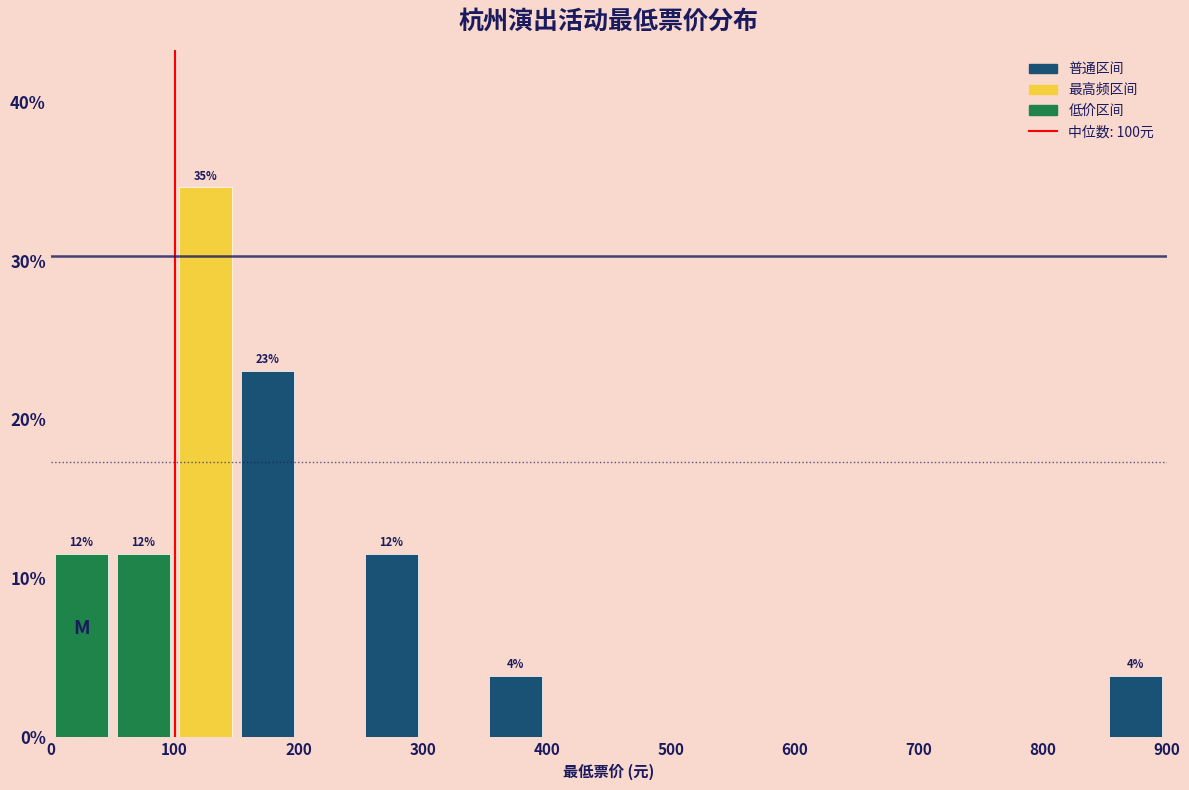

Which range on the x-axis has the tallest bar?

100 to 150